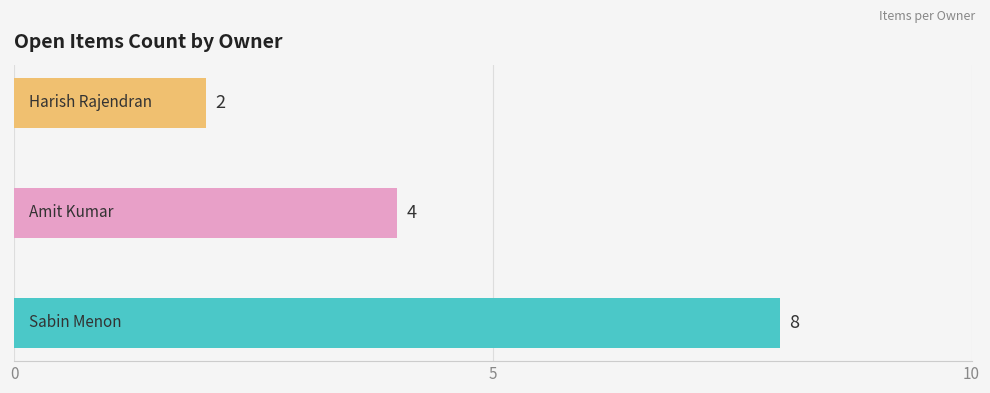

What is the greatest value displayed?

8